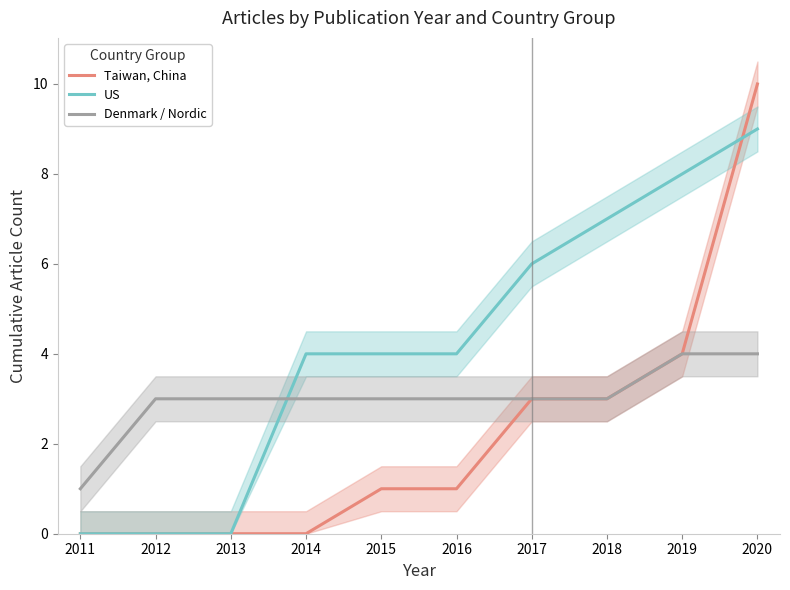

Reading right to left, extract all data points from this chart.

Taiwan, China: 10	4	3	3	1	1	0	0	0	0
US: 9	8	7	6	4	4	4	0	0	0
Denmark / Nordic: 4	4	3	3	3	3	3	3	3	1